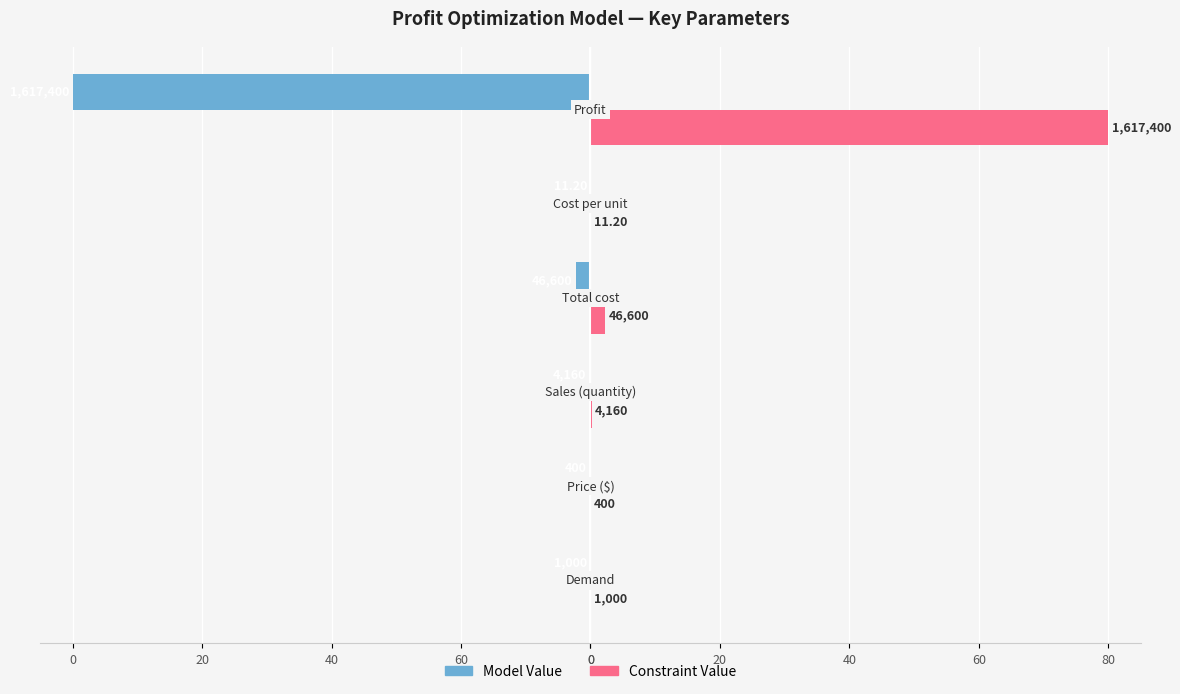

What are all the series names shown in the legend?

Model Value, Constraint Value